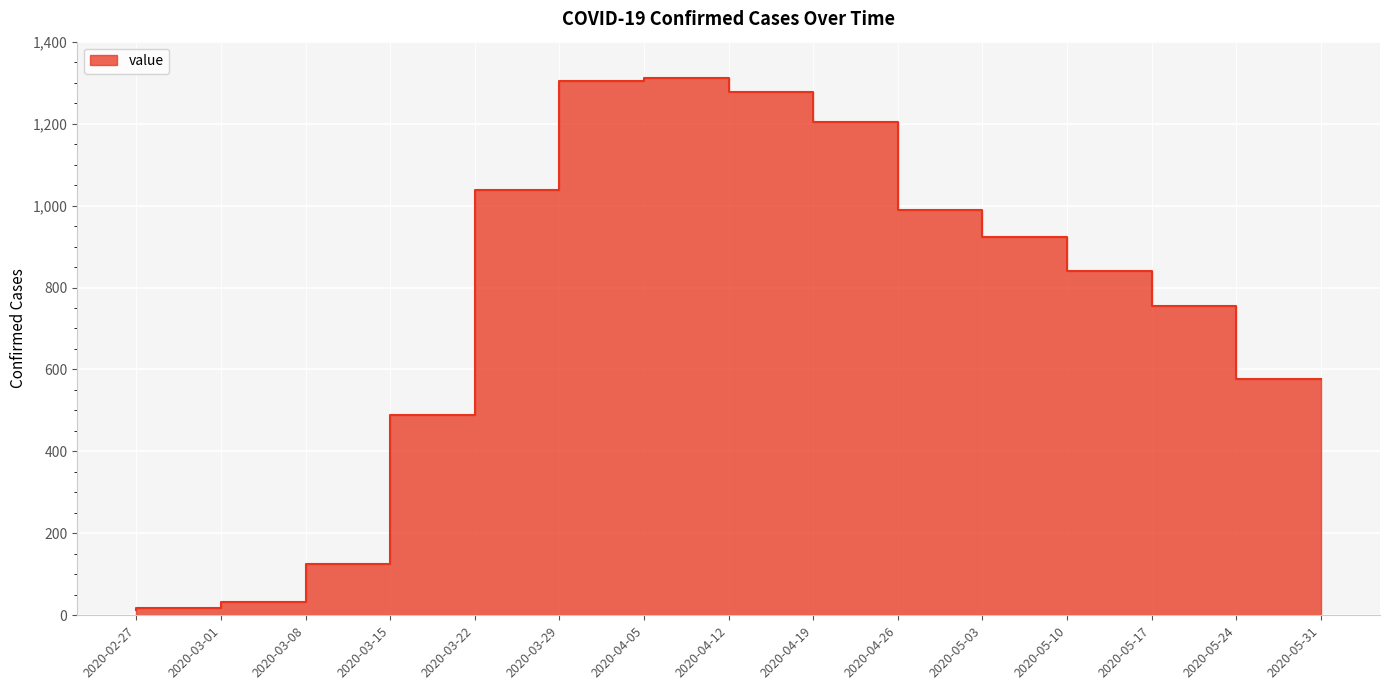

At which category does the chart reach its minimum across all series?

2020-02-27